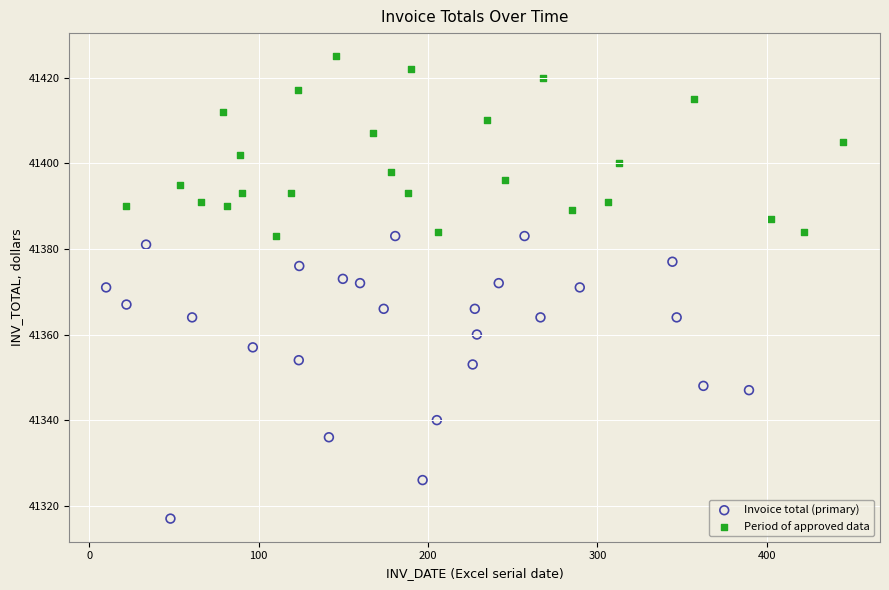

What are all the series names shown in the legend?

Invoice total (primary), Period of approved data